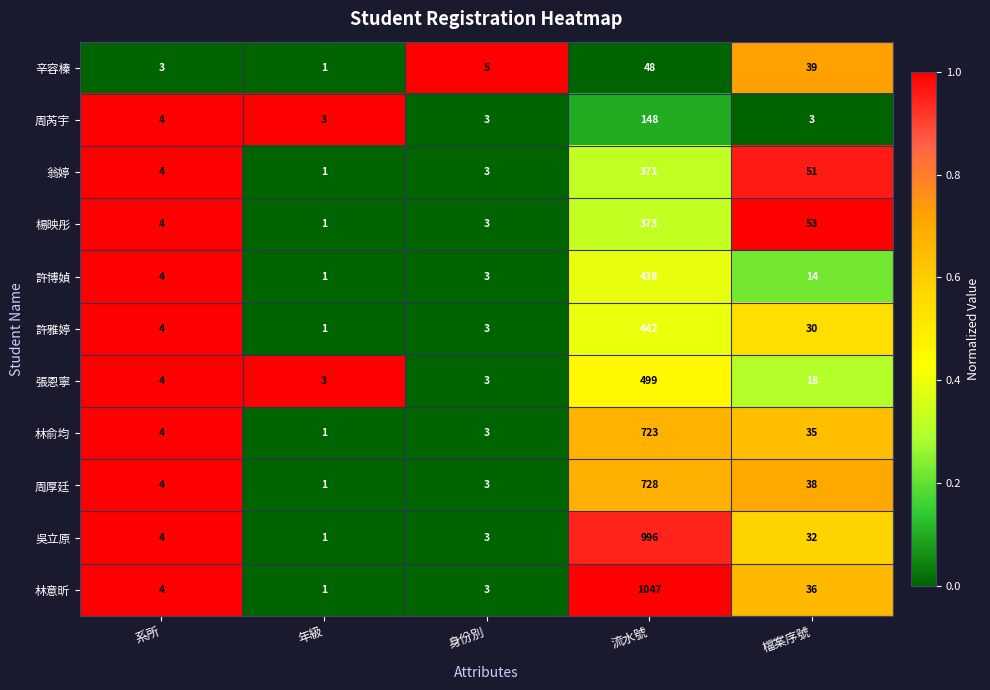

List the series in order of their peak value, highest first.

林意昕, 吳立原, 周厚廷, 林俞均, 張恩寧, 許雅婷, 許博媜, 楊映彤, 翁婷, 周芮宇, 辛容榛